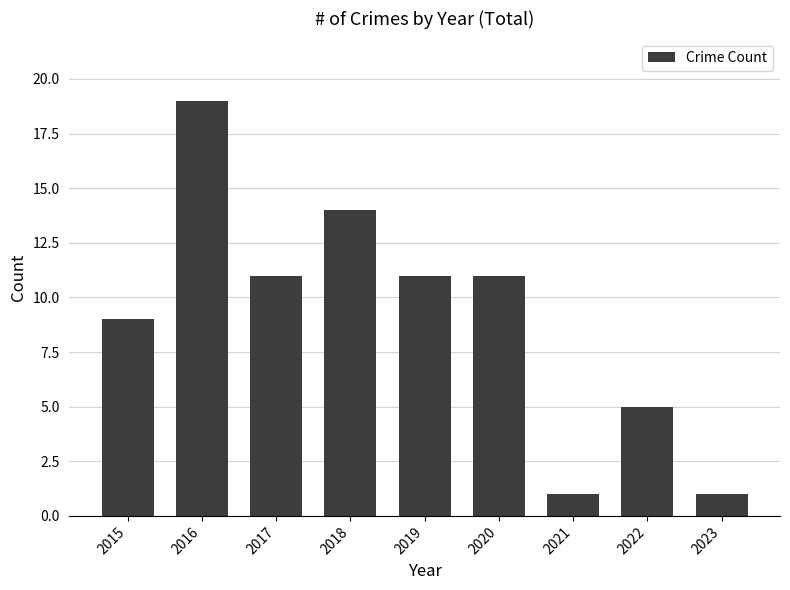

True or false: the data shows 22 at 2018.

False